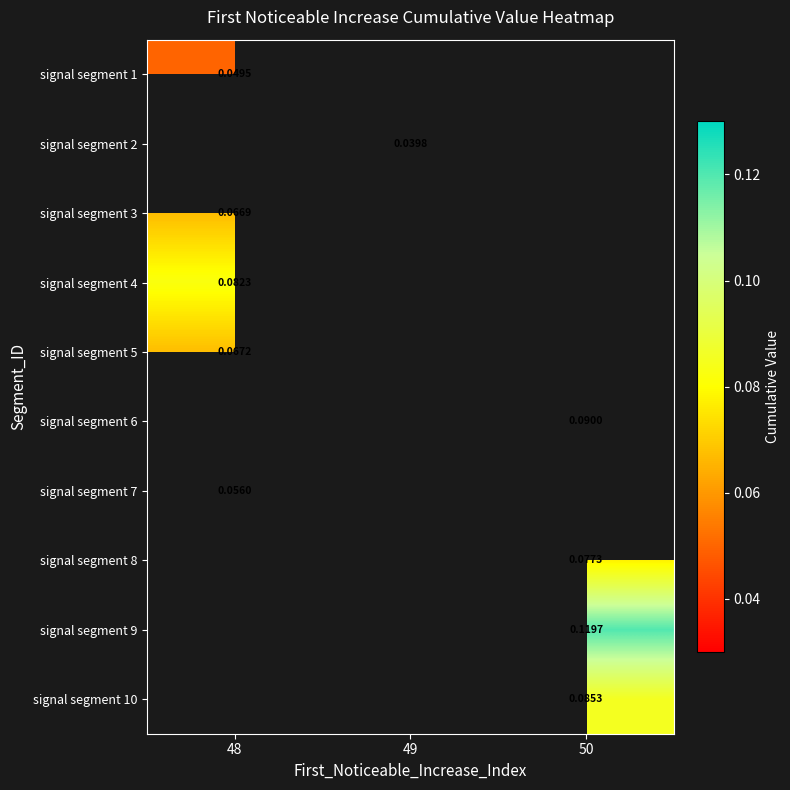

At which label does signal segment 2 reach its peak?

48